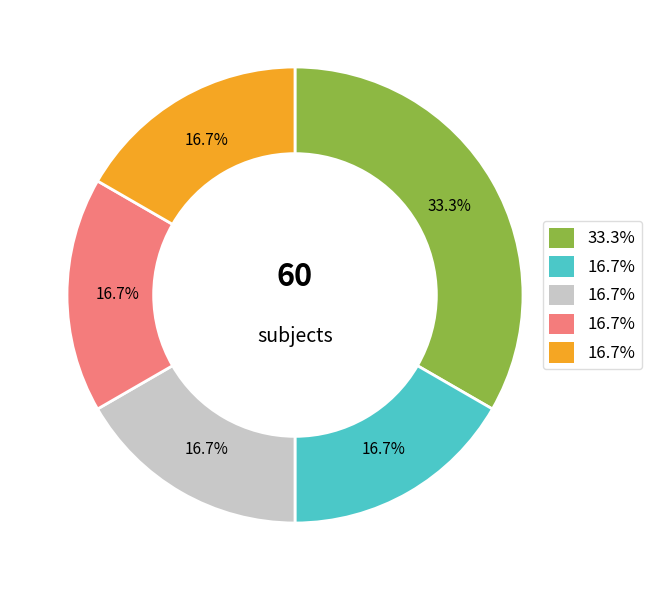

Is there any slice that represents more than half of the pie?

No